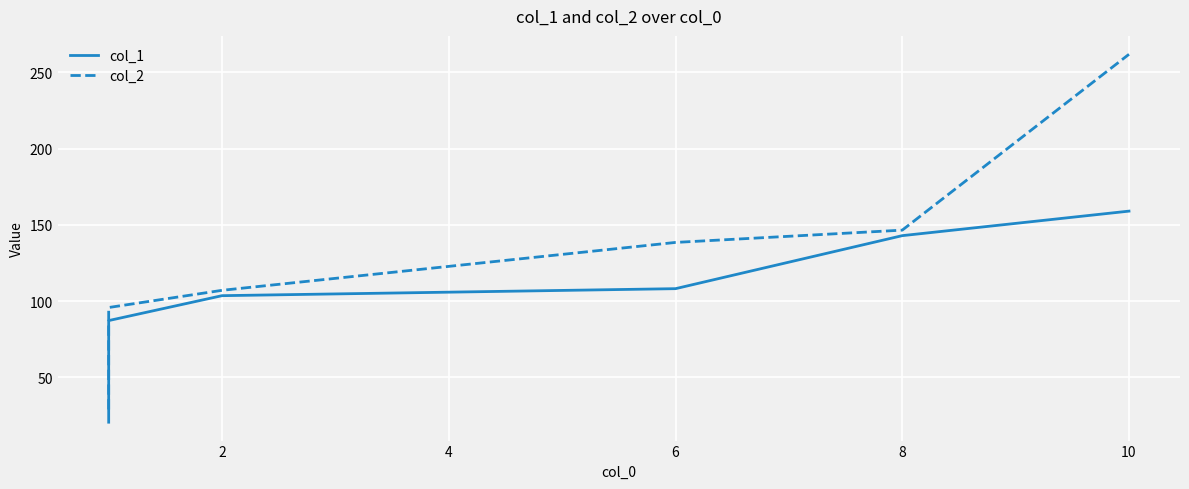

True or false: col_1 has more than 2 interior local peaks.

False